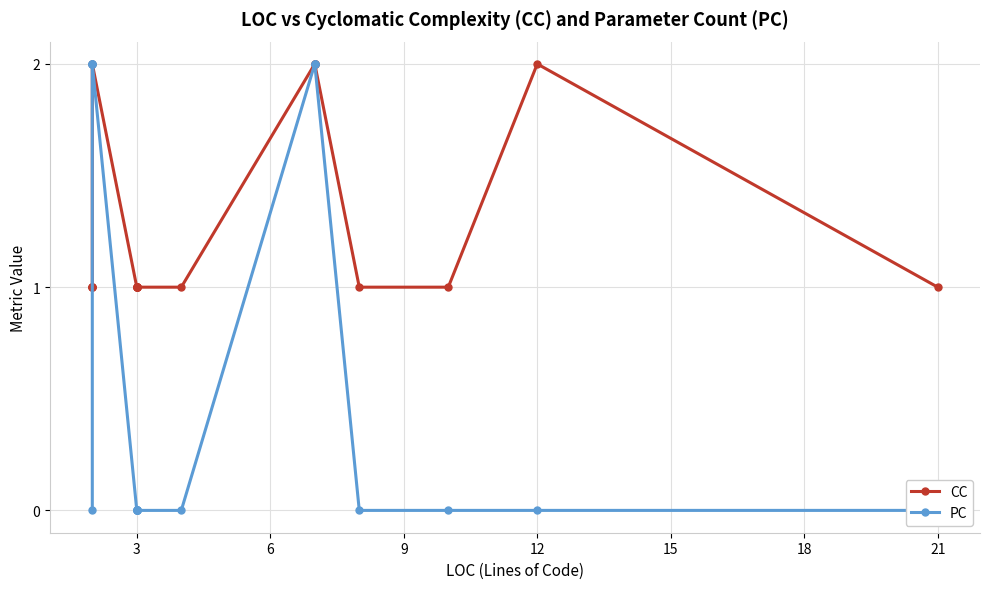

Is this an area chart (filled region under the line)?

No